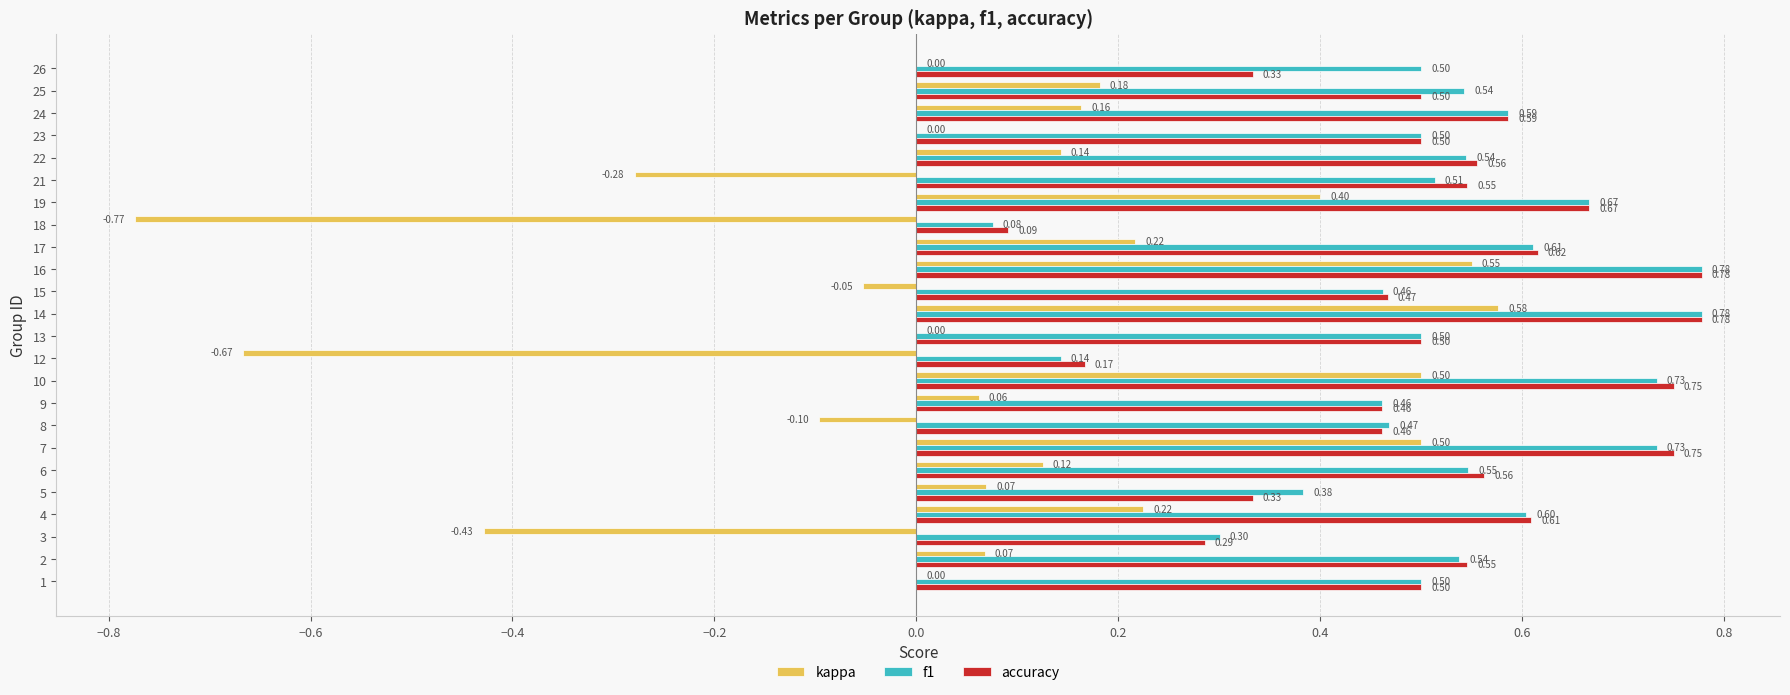

What is the sum of all kappa values?

1.5